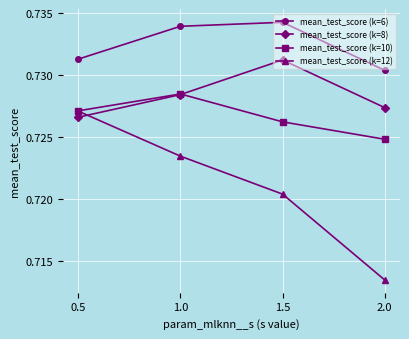

Is this an area chart (filled region under the line)?

No